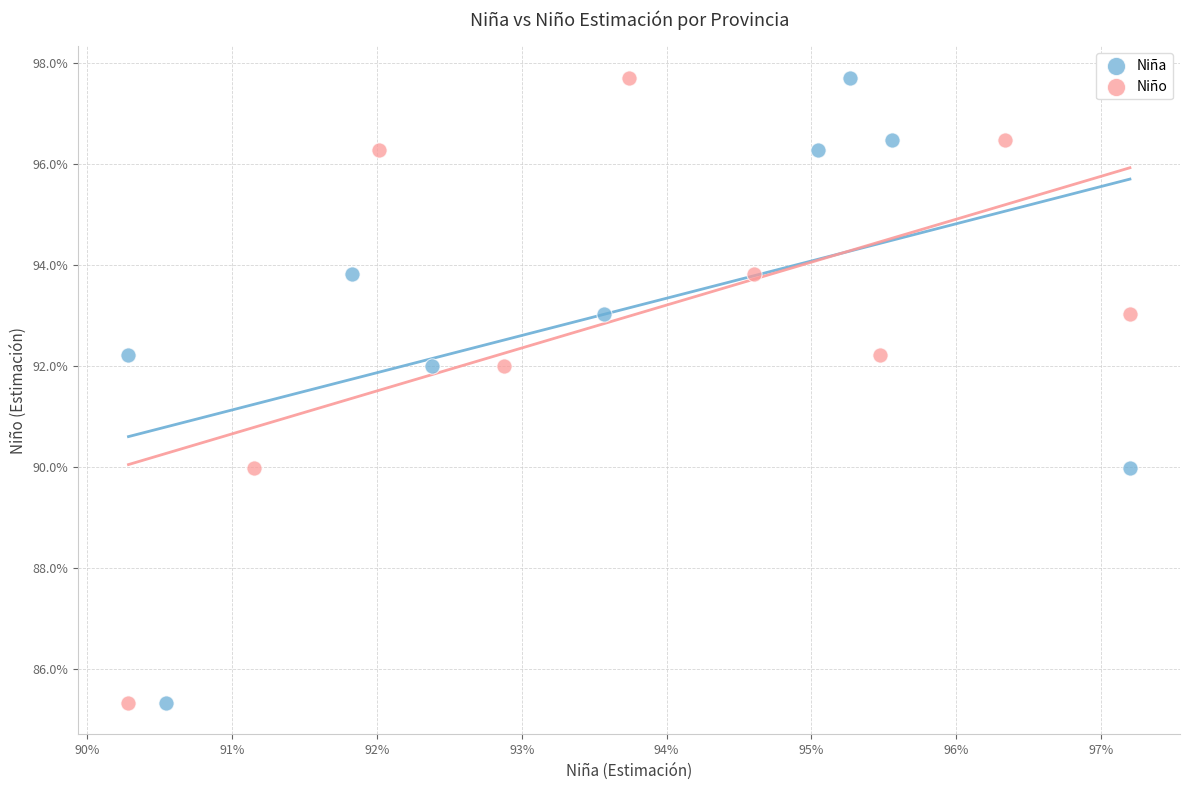

What are all the series names shown in the legend?

Niña, Niño